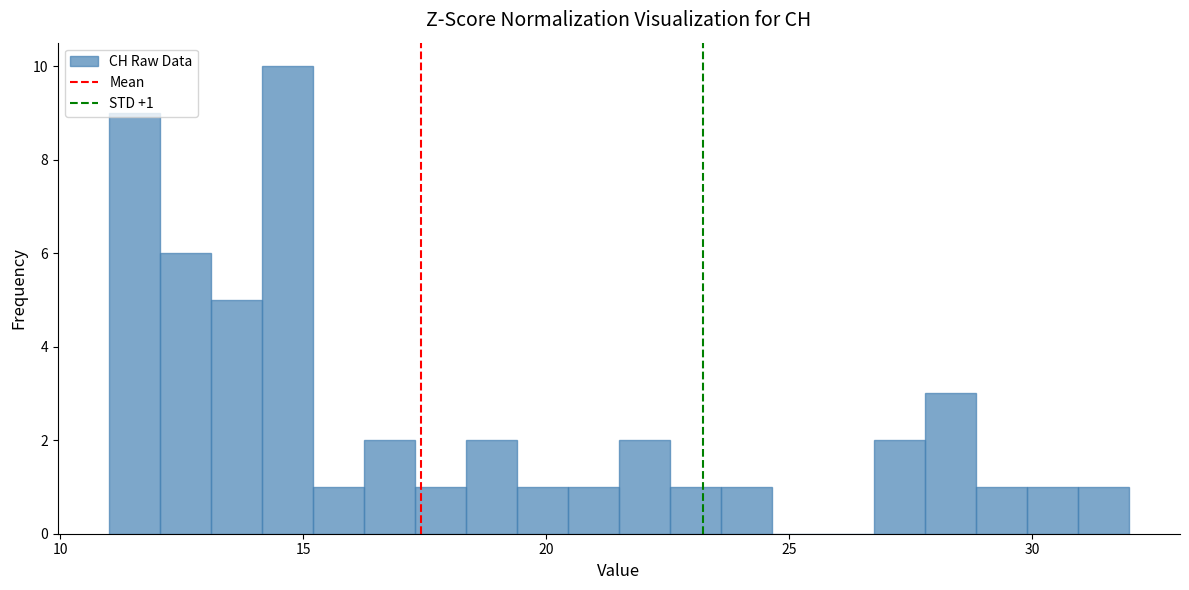

Around what value on the x-axis is the tallest bar? Give the approximate position of its centre, as read against the axis.

14.5